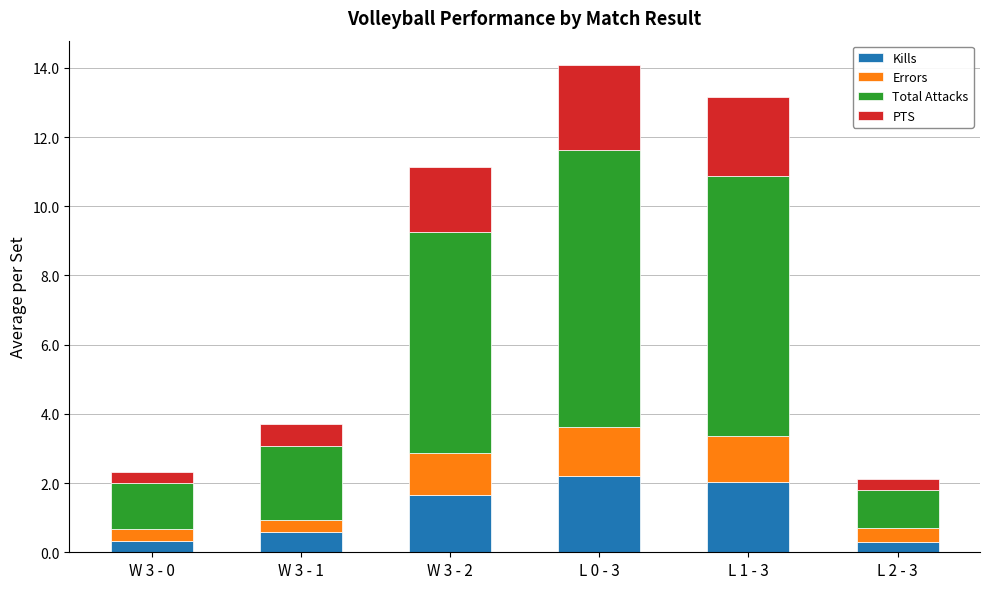

The value of Kills at L 0 - 3 is 3.3. True or false?

False